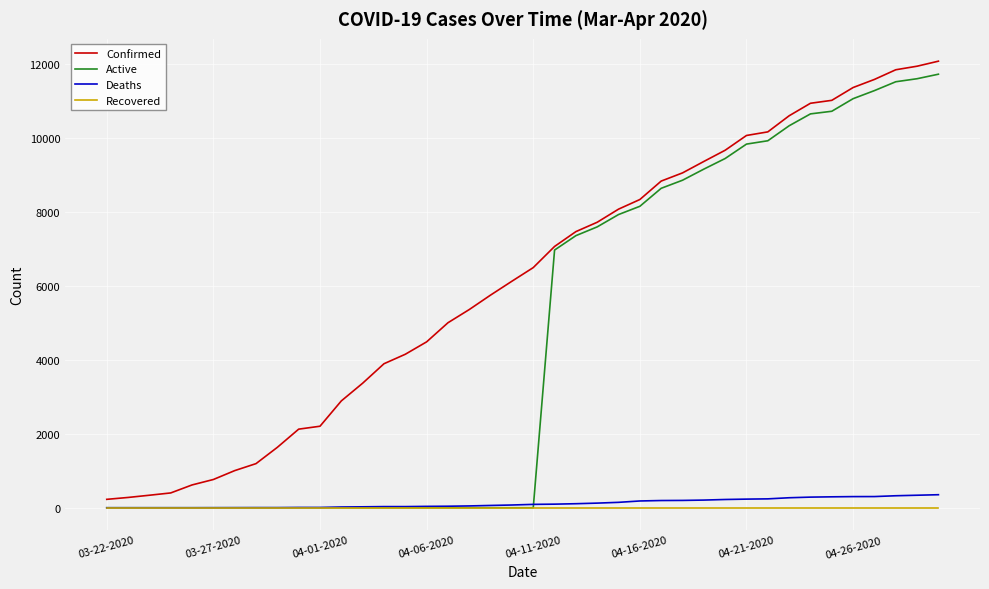

Which series has the largest total across all categories?

Confirmed